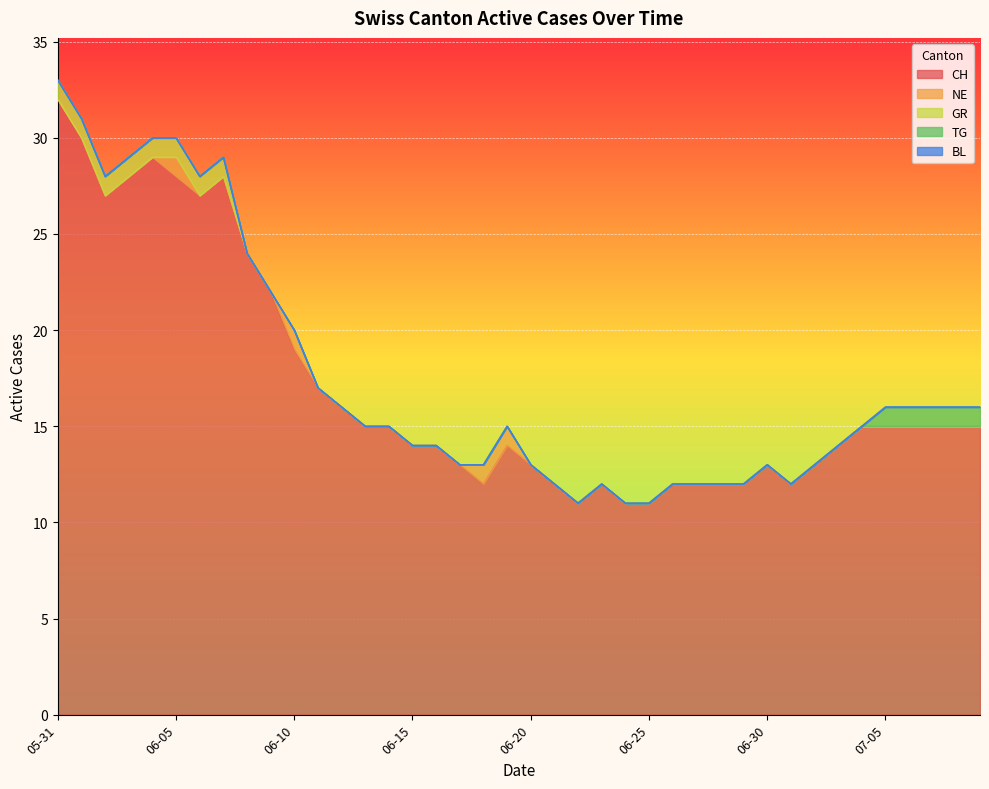

What is the label of the 26th point from the right?

2020-06-14